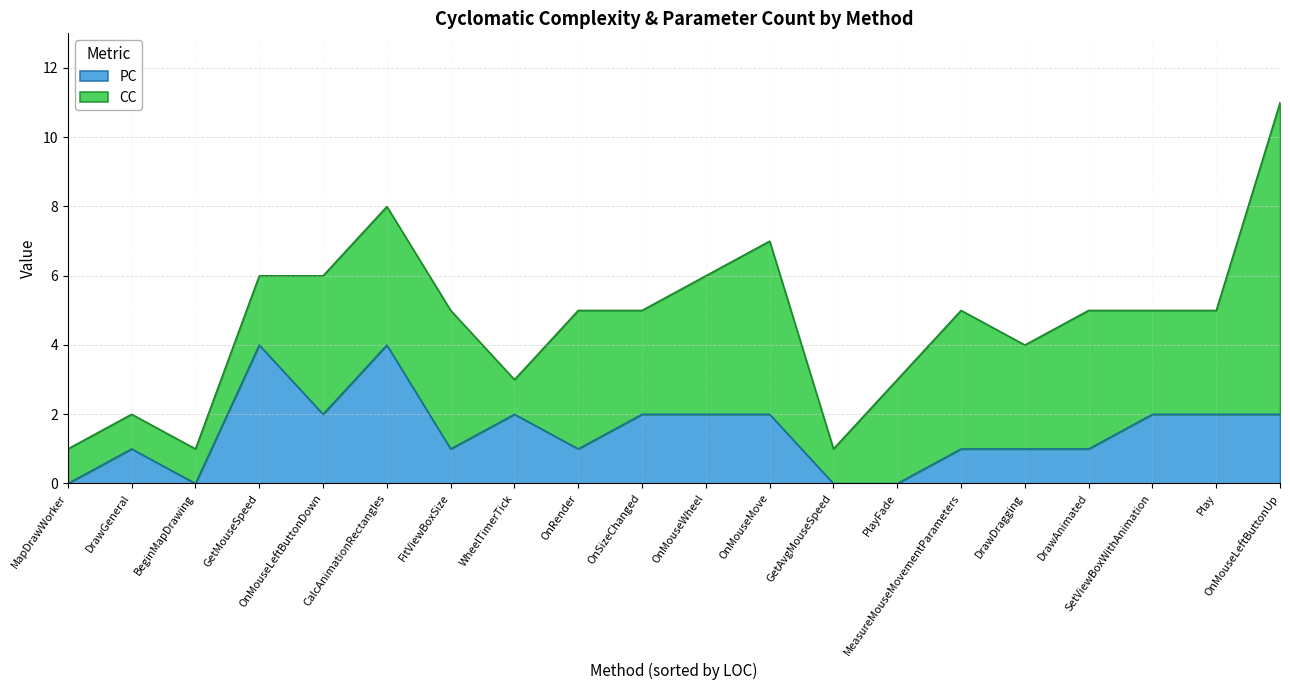

What is the sum of the CC values at DrawDragging and PlayFade?

6